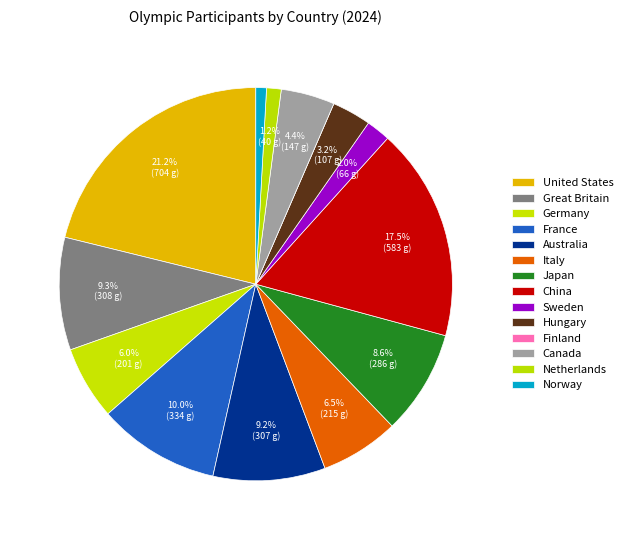

Does United States represent more than half of the total?

No